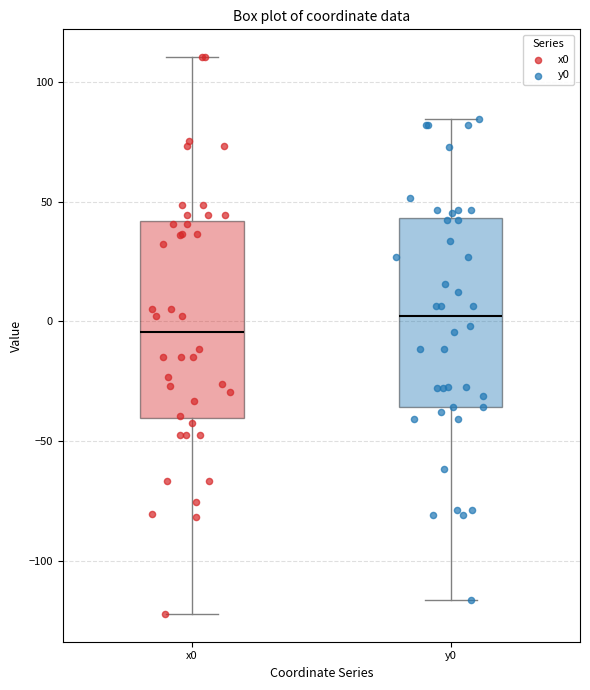

Reading left to right, transcribe this box plot: for each box, give where its median line is, the range the box spans, and where its two whiskers end, as read against the y-axis. The values are not printed on the chart, so give them approximately, as read against the axis.

x0: median -5, box -40 to 40, whiskers -120 to 110
y0: median 0, box -35 to 45, whiskers -115 to 85